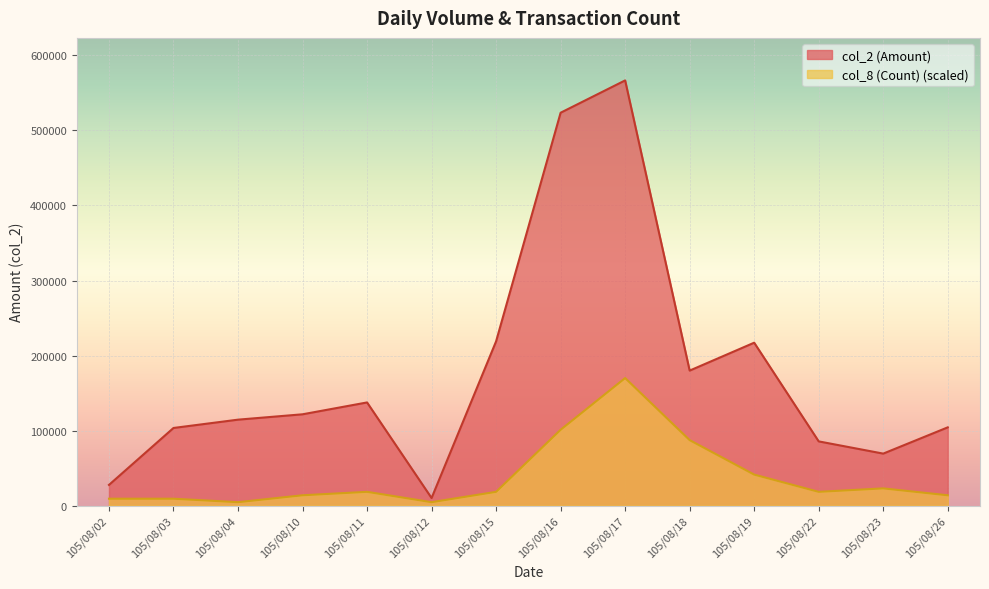

True or false: col_8 (Count) and col_2 (Amount) cross at least once.

False